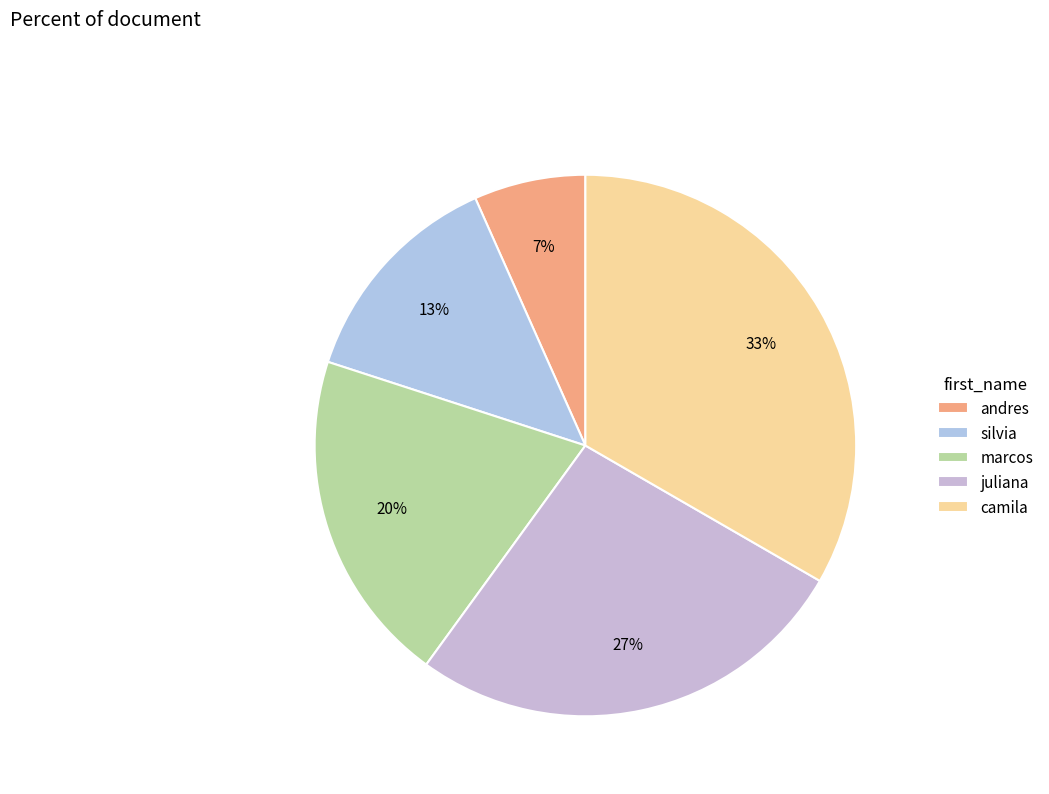

What percentage is the marcos slice, to the nearest percent?

20%